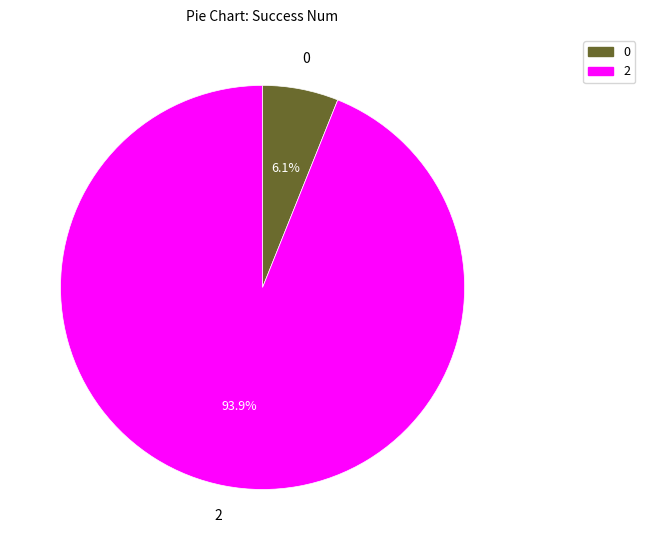

To the nearest percent, what is the difference between the largest and smallest slice percentages?

88%